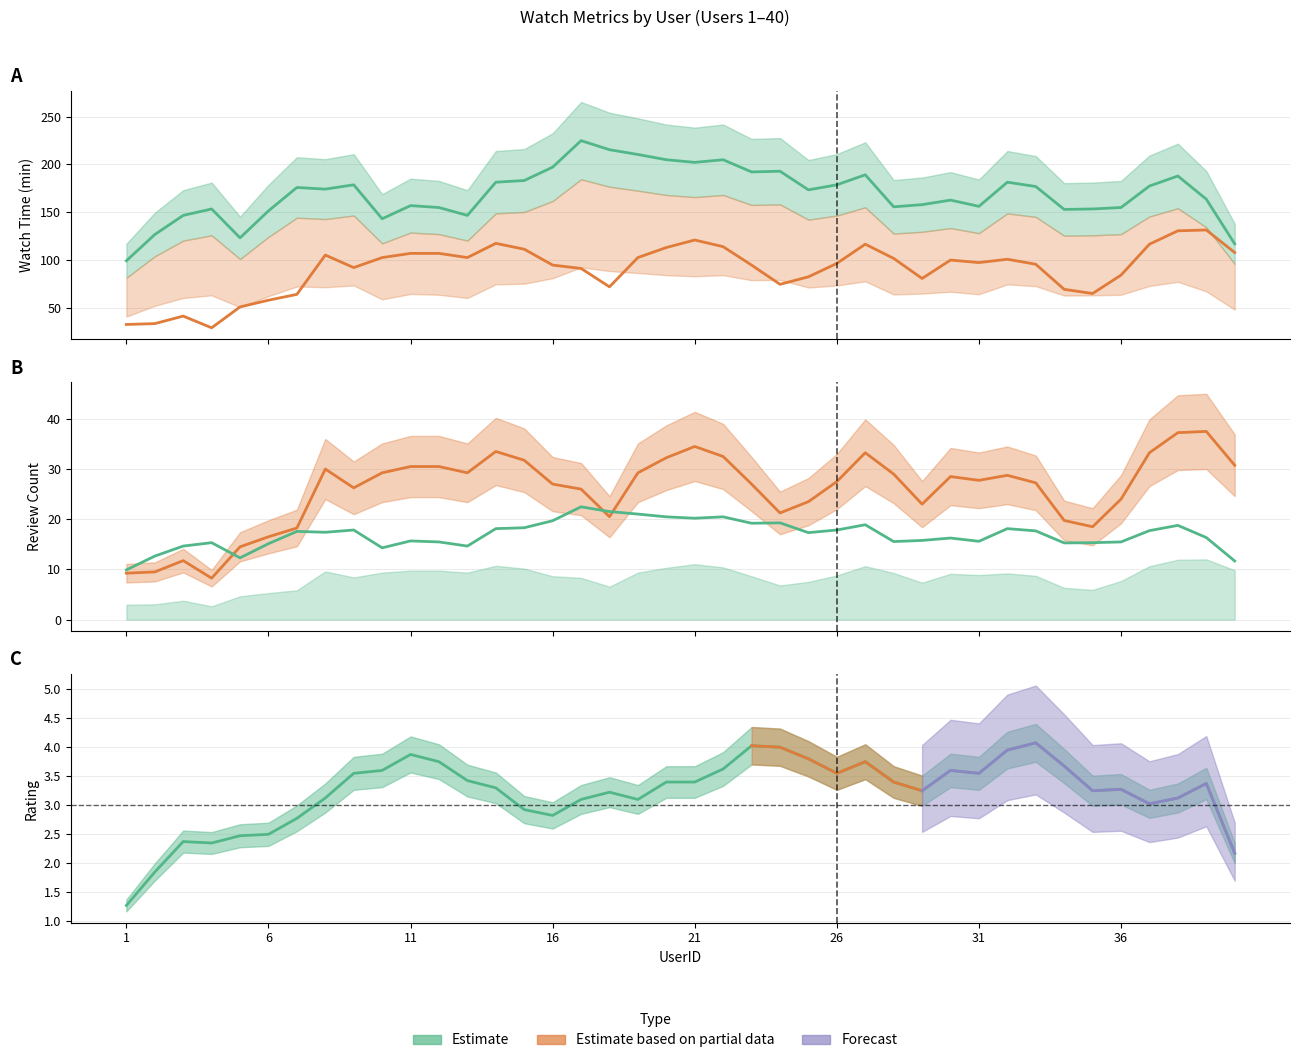

Rank the series by their maximum value, from lowest to highest.

Rating, ReviewCount, WatchTime